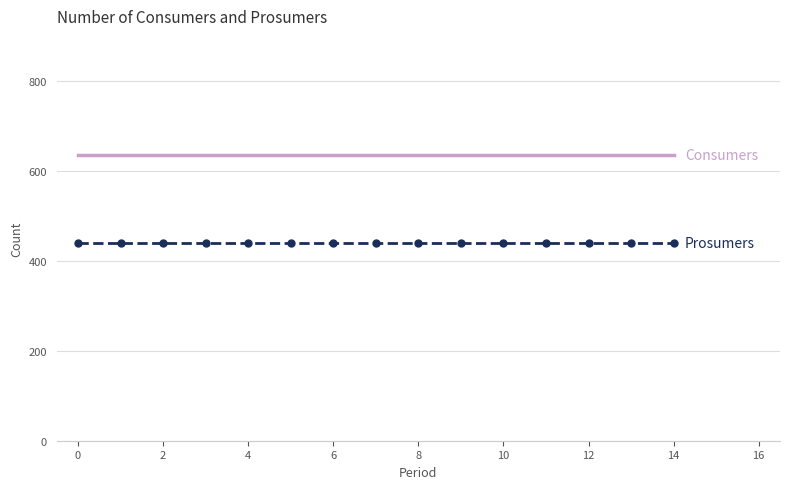

What is the maximum value shown in the chart?

635